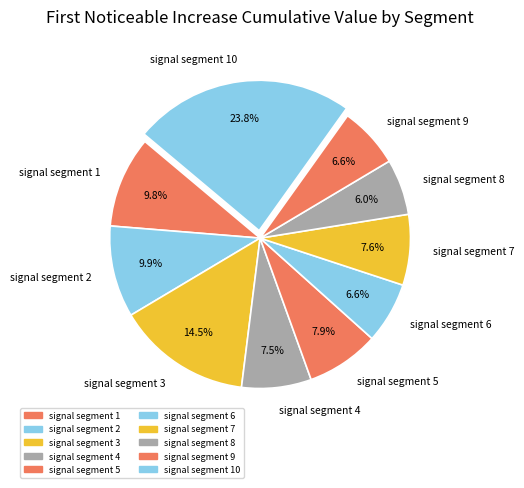

True or false: signal segment 2 accounts for 1% of the total.

False